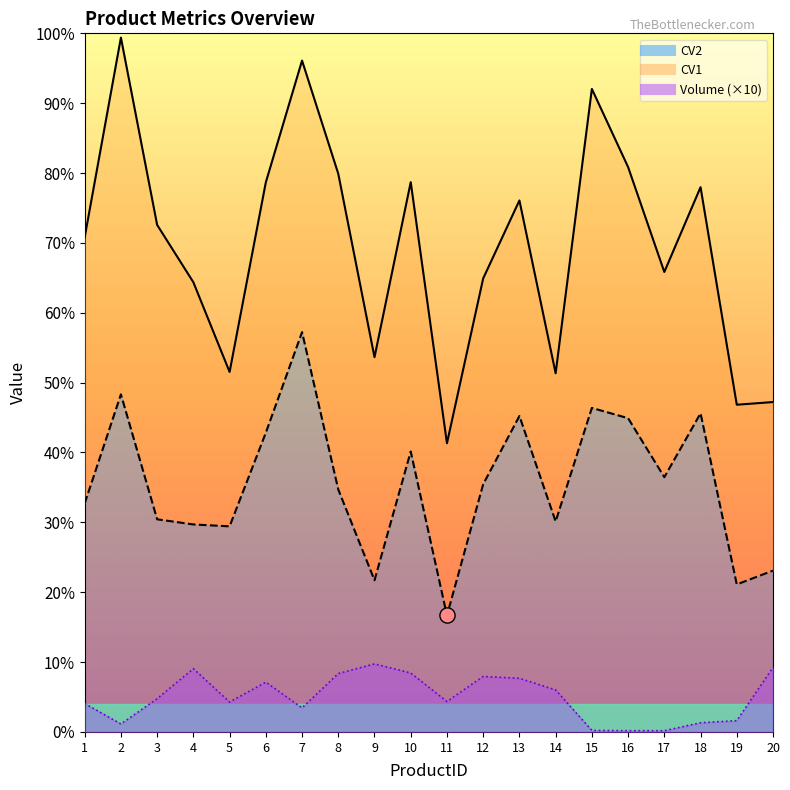

Which series contains the lowest Y value?

Volume